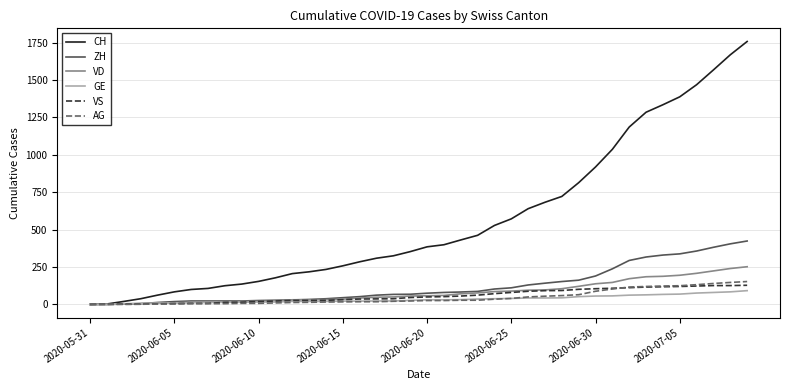

What is the difference between the maximum and minimum values in the VS series?

128